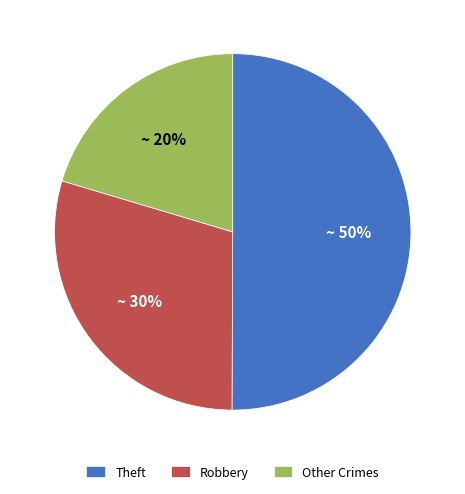

Is Robbery the majority of the pie?

No